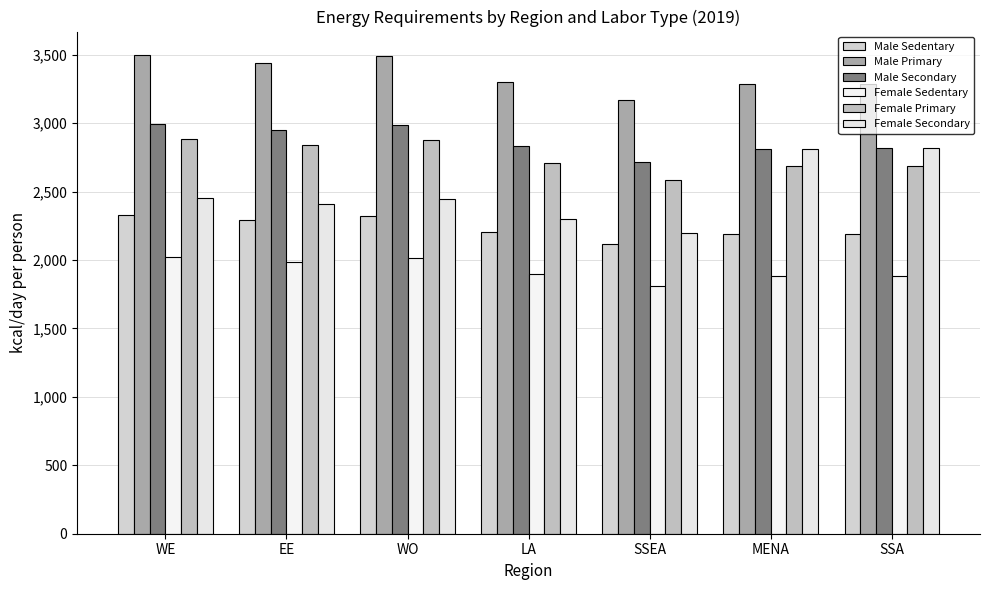

Reading right to left, what are all the values shown in this chart?

Male Sedentary: 2189.4	2188.4	2114.7	2201.2	2324.5	2294.7	2329.3
Male Primary: 3284.0	3282.6	3172.0	3301.8	3486.7	3442.0	3493.9
Male Secondary: 2814.9	2813.7	2718.9	2830.1	2988.6	2950.3	2994.8
Female Sedentary: 1882.2	1881.2	1808.6	1893.8	2015.1	1985.8	2019.8
Female Primary: 2688.8	2687.5	2583.8	2705.5	2878.7	2836.8	2885.5
Female Secondary: 2814.9	2813.7	2196.2	2299.6	2446.9	2411.3	2452.7